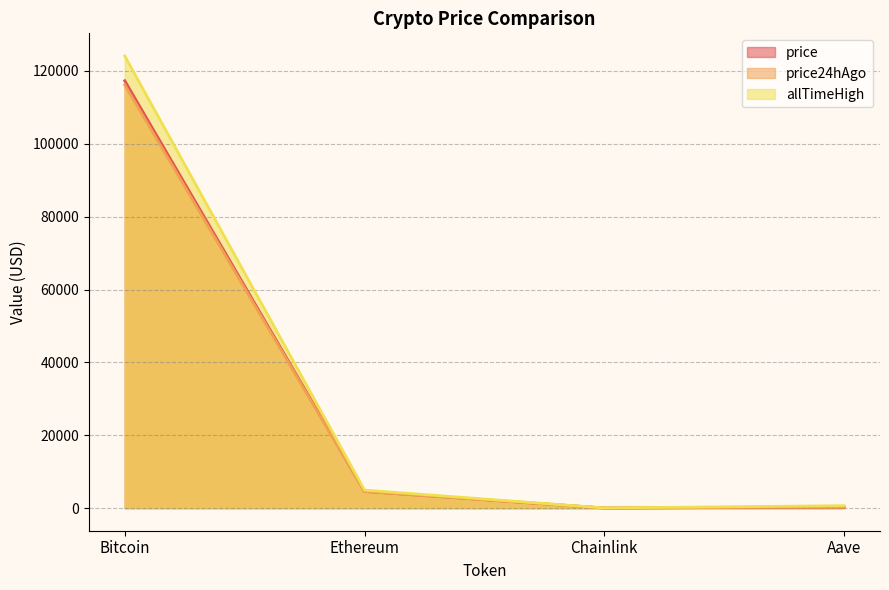

What is the spread (max minus min) of values at Aave?

357.1